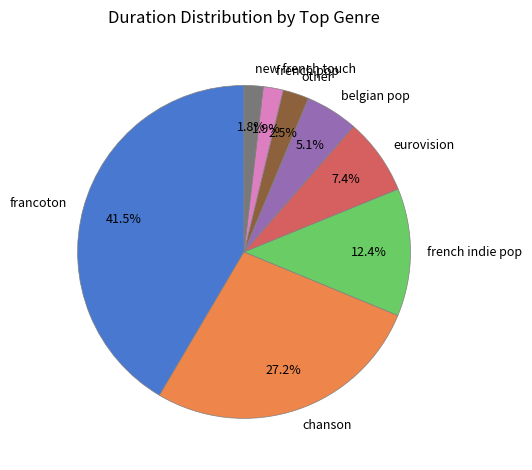

Is eurovision the majority of the pie?

No